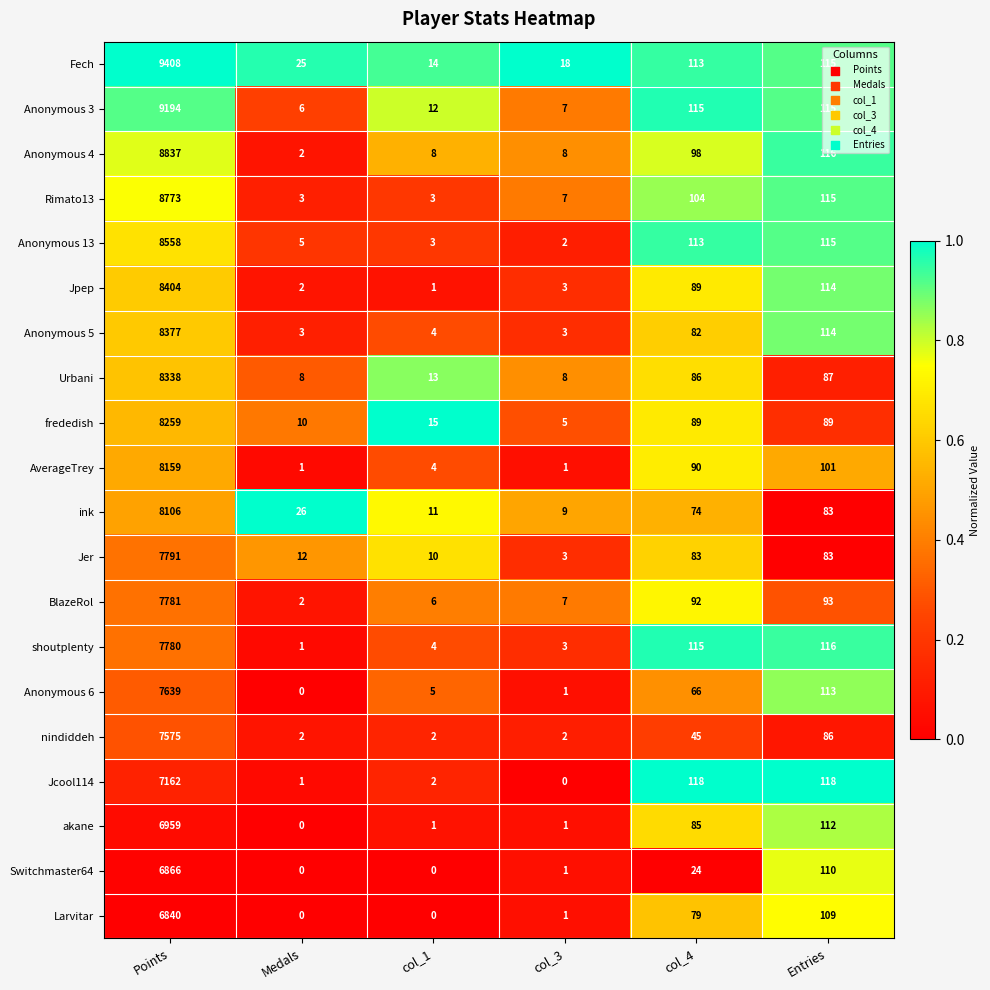

What is the total value across all series at col_1?

118